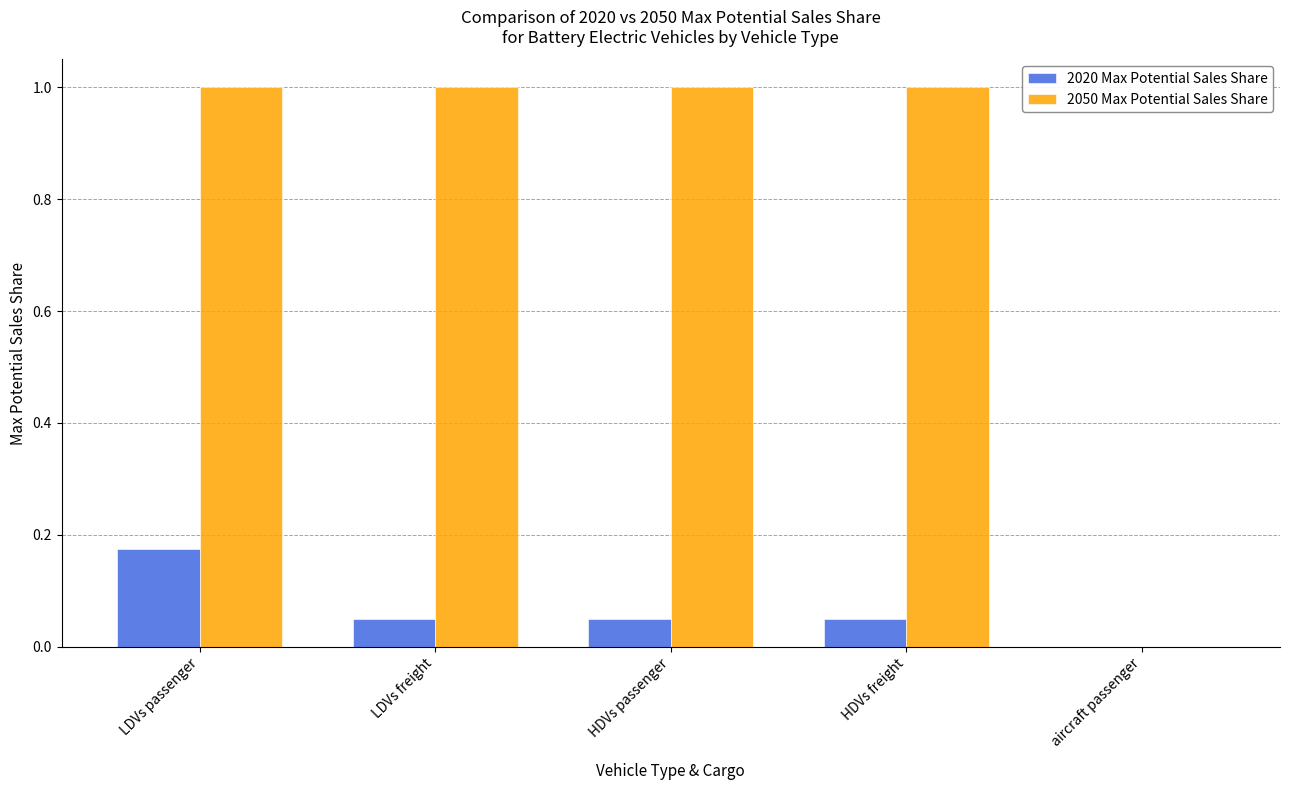

How many groups of bars are there?

5